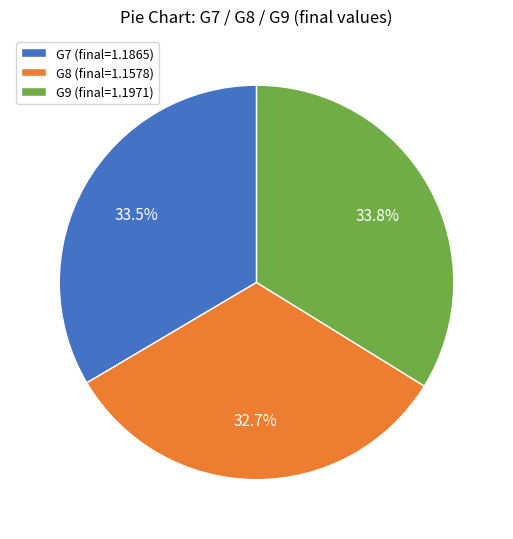

Is the sum of G7 and G9 greater than half?

Yes